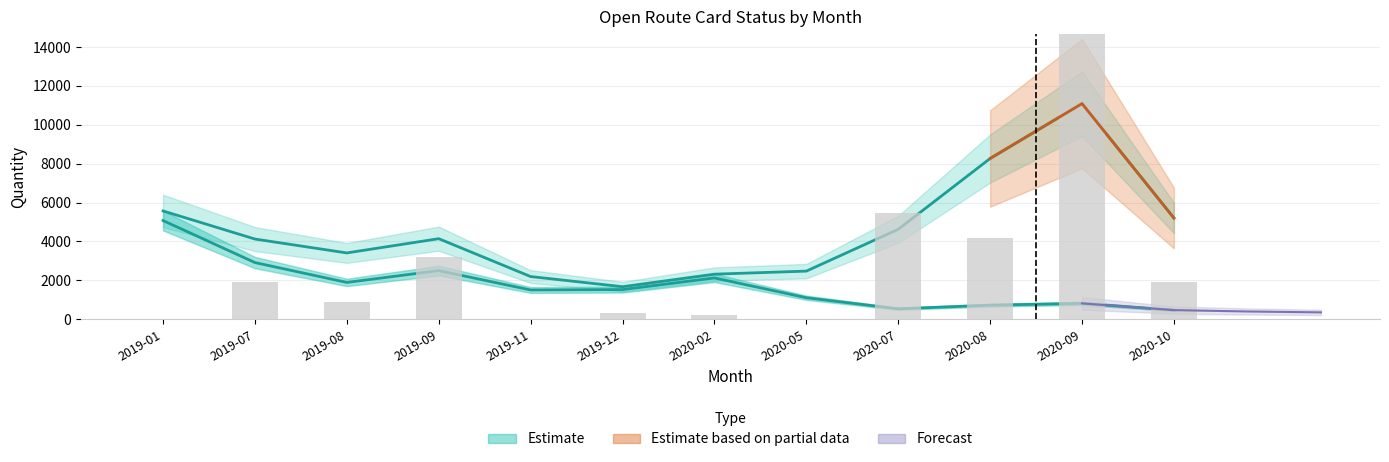

Is it true that the value at 2019-09 is 3223?

True